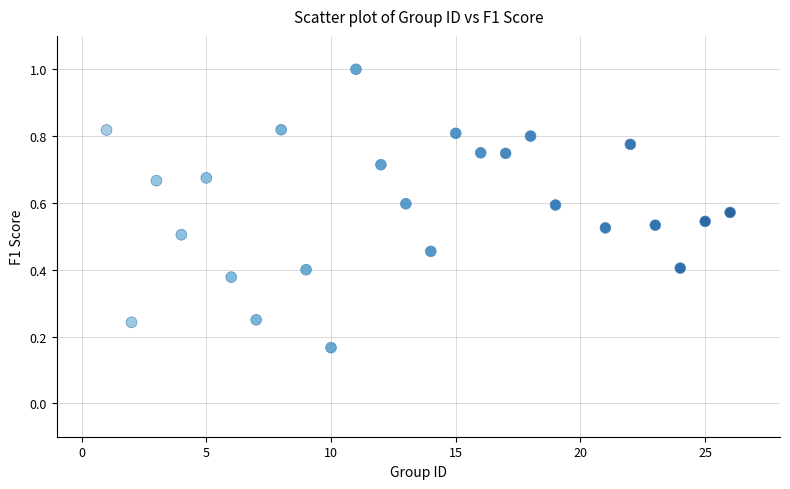

What is the range of X values (max minus min)?

25.0